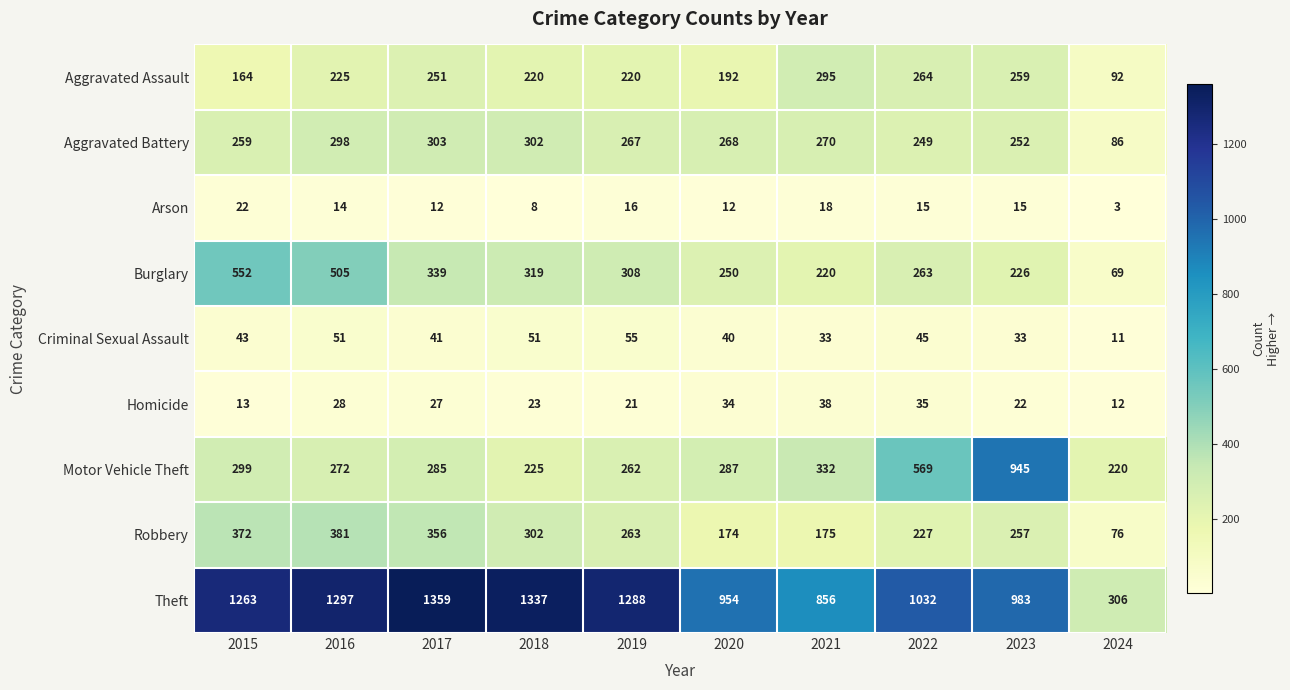

What is the spread (max minus min) of values at 2020?

942